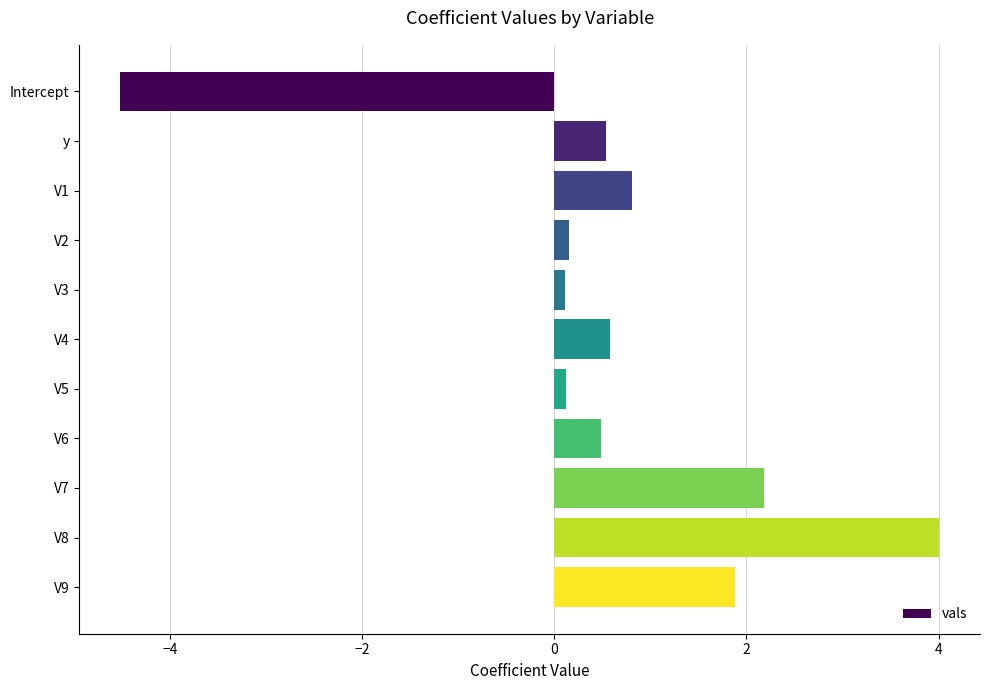

How many values are below 0?

1